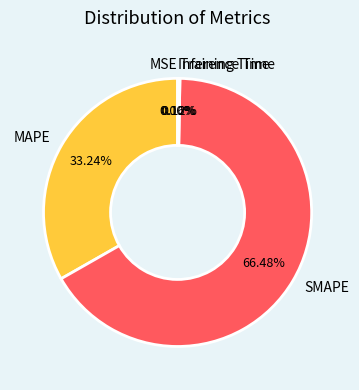

To the nearest percent, what percentage of the pie is SMAPE?

66%